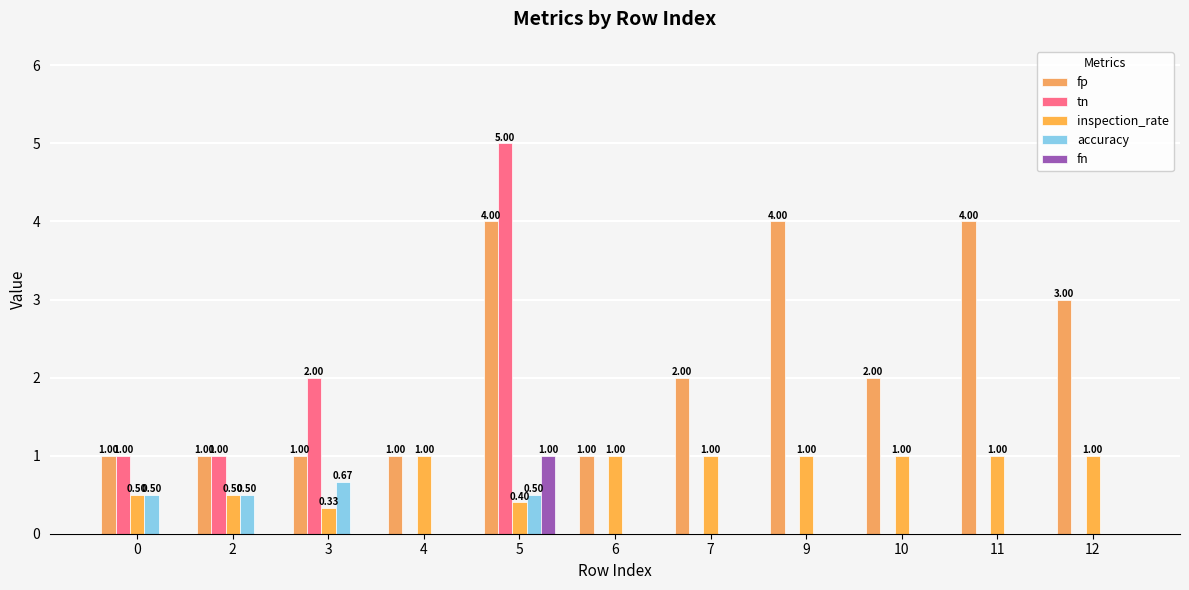

What is the total value across all series at 7?

3.0